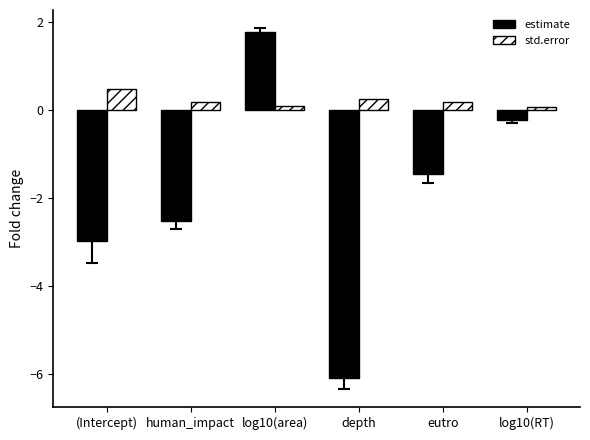

What is the greatest value displayed?

1.8